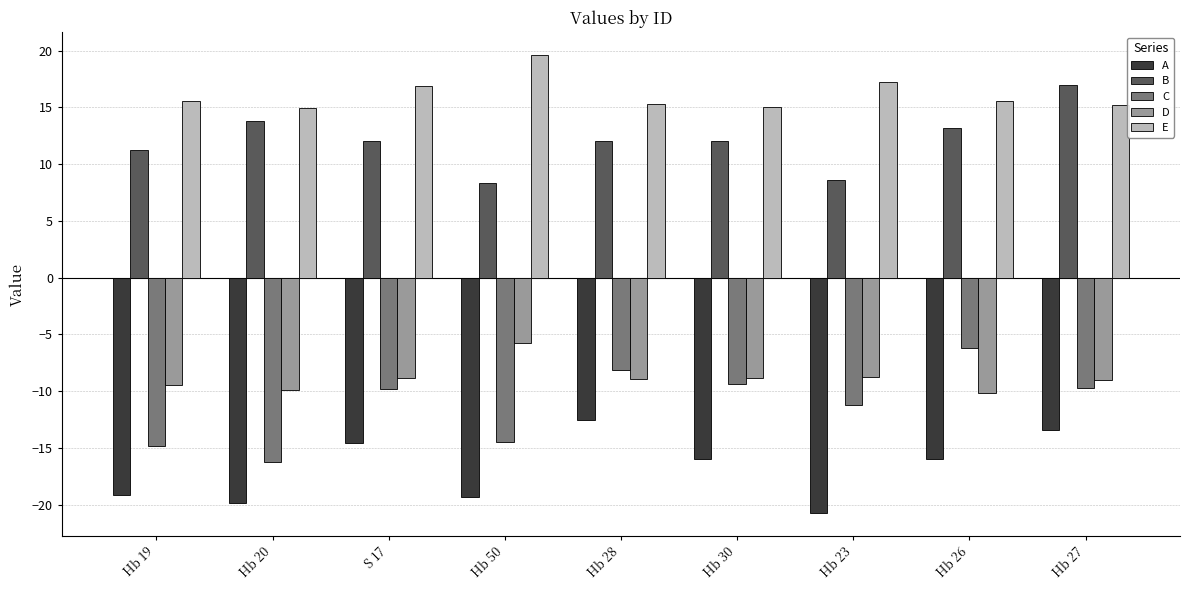

The value of D at Hb 28 is -8.9. True or false?

True